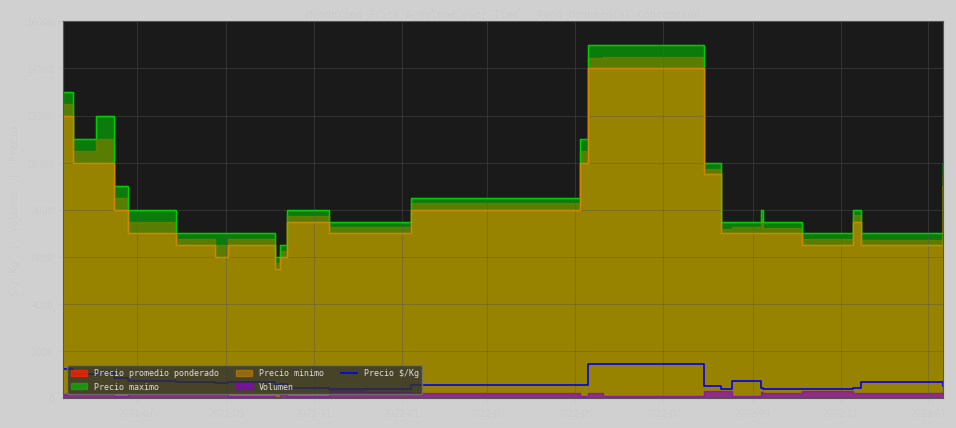

How many interior local peaks (higher than both neighbors) does the data have?

6